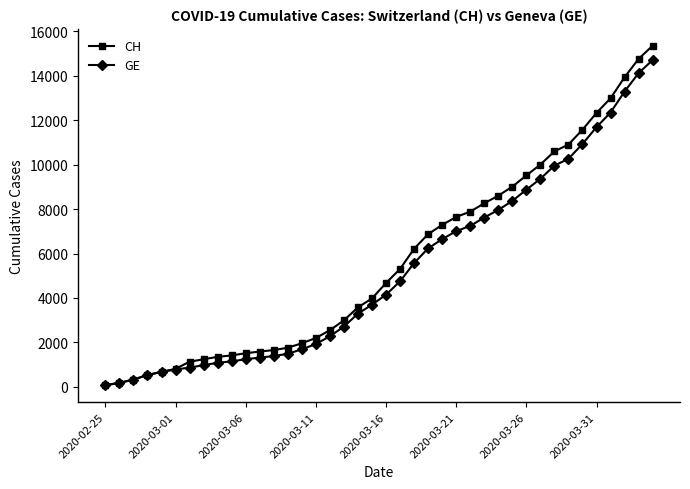

What is the difference between the maximum and minimum values in the CH series?

15287